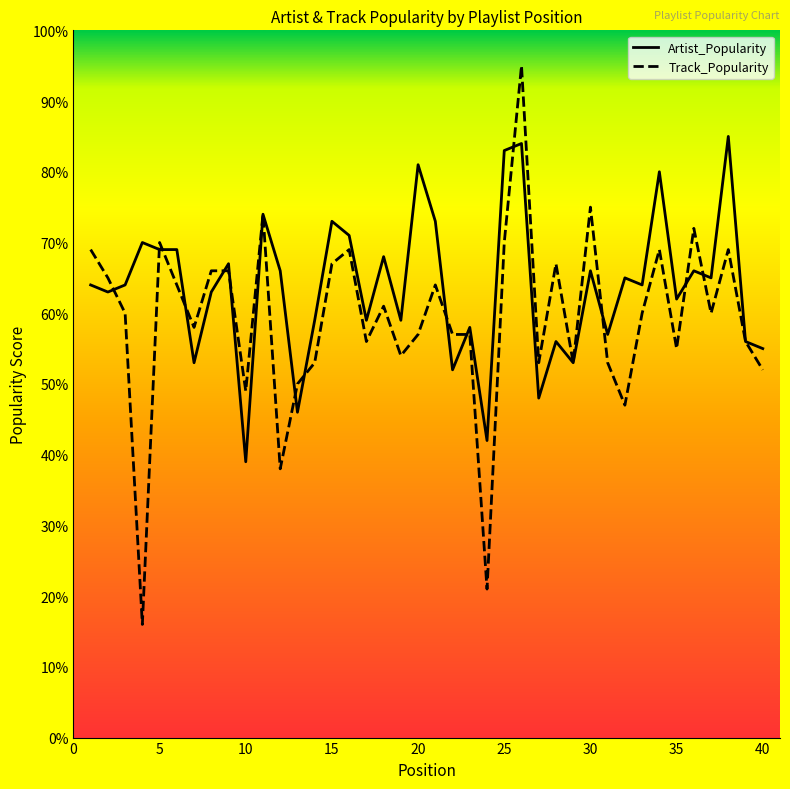

Rank the series by their maximum value, from lowest to highest.

Artist_Popularity, Track_Popularity